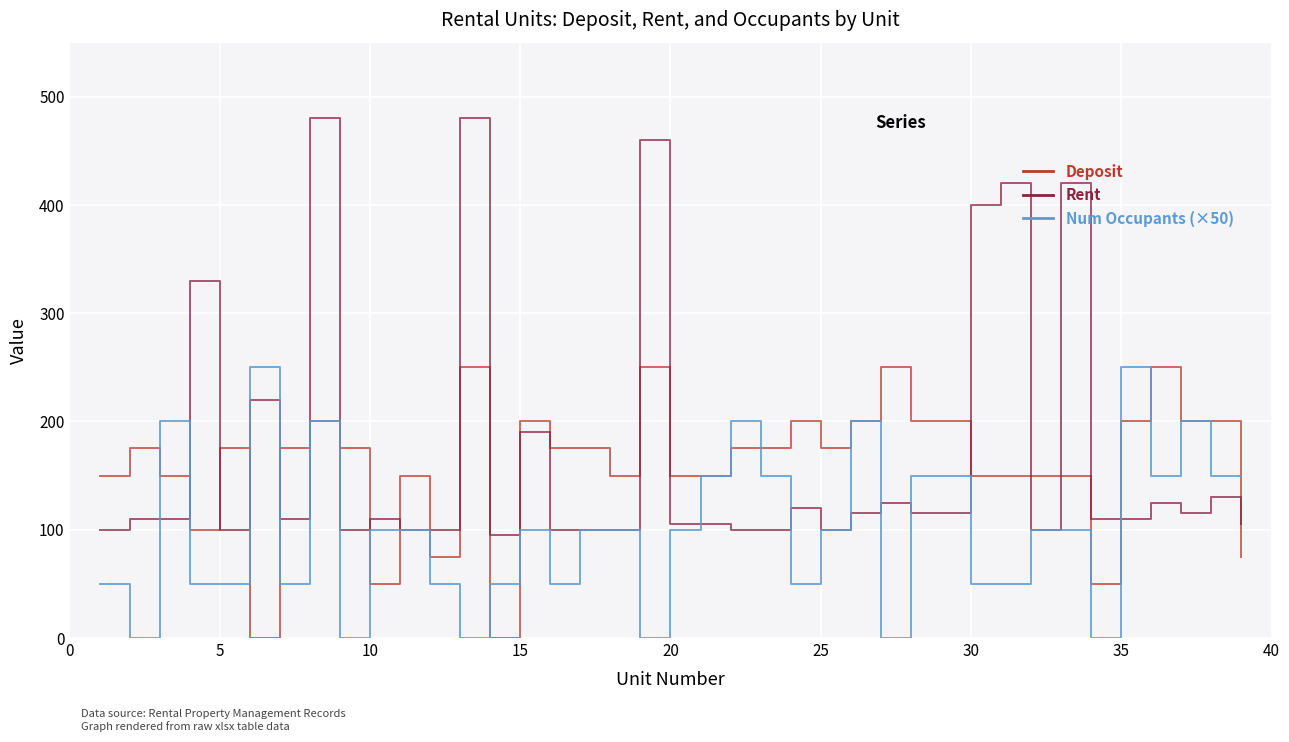

What is the maximum value shown in the chart?

480